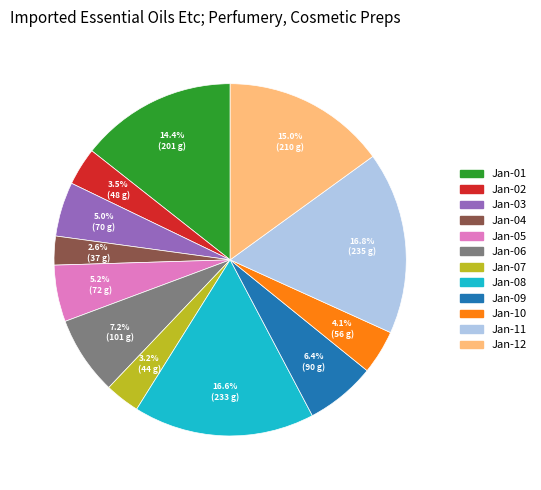

Is there any slice that represents more than half of the pie?

No